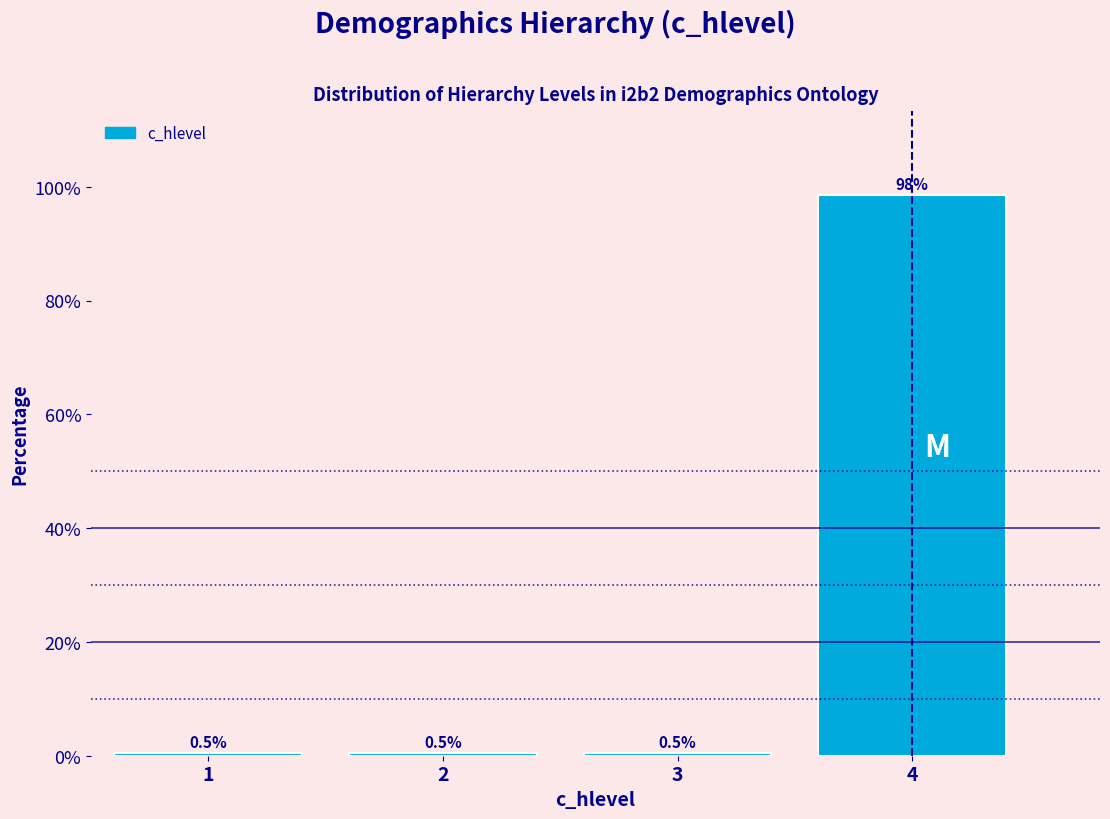

Reading left to right, list every bar in this chart as the range it spans on the x-axis followed by its height.

0.5 to 1.5: 0.5
1.5 to 2.5: 0.5
2.5 to 3.5: 0.5
3.5 to 4.5: 98.5